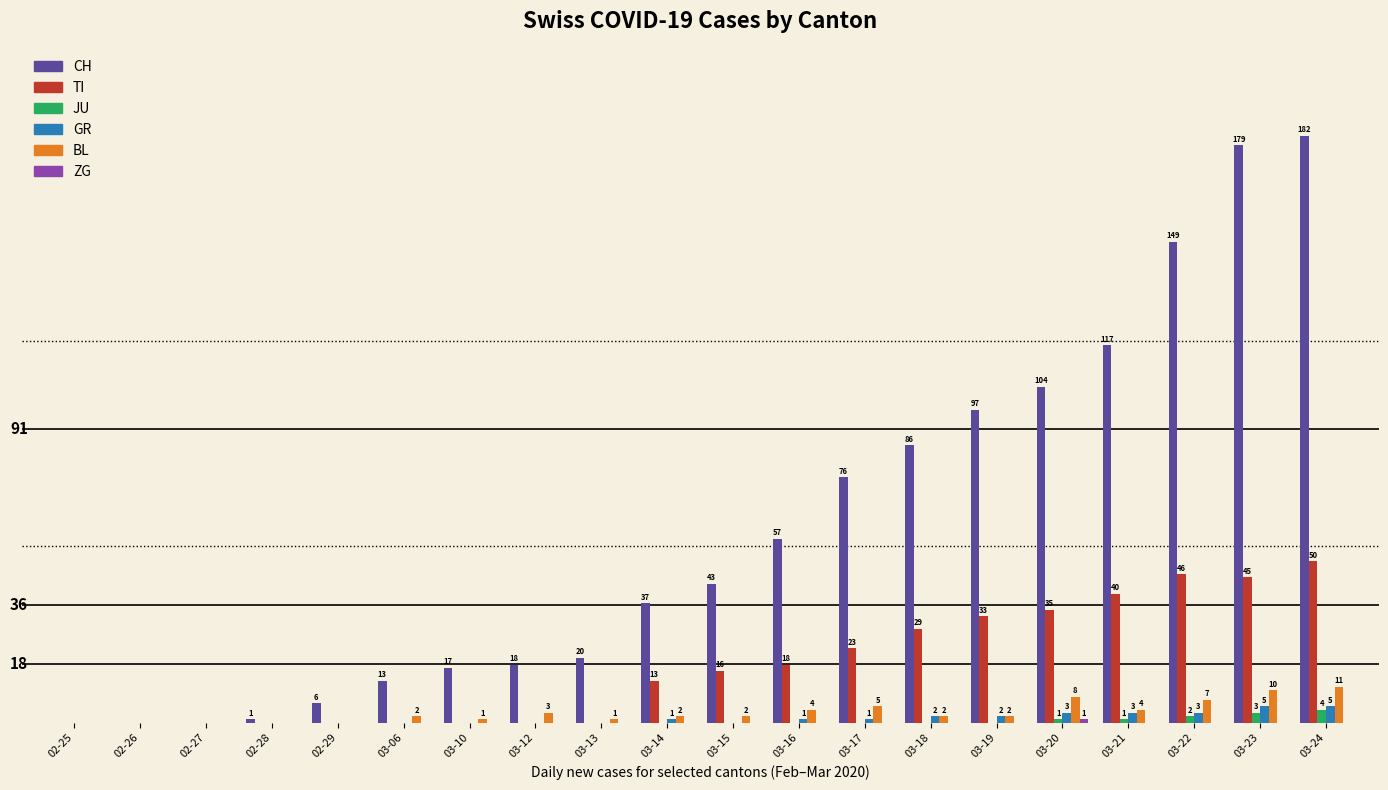

Which category has the highest value across all series?

03-24